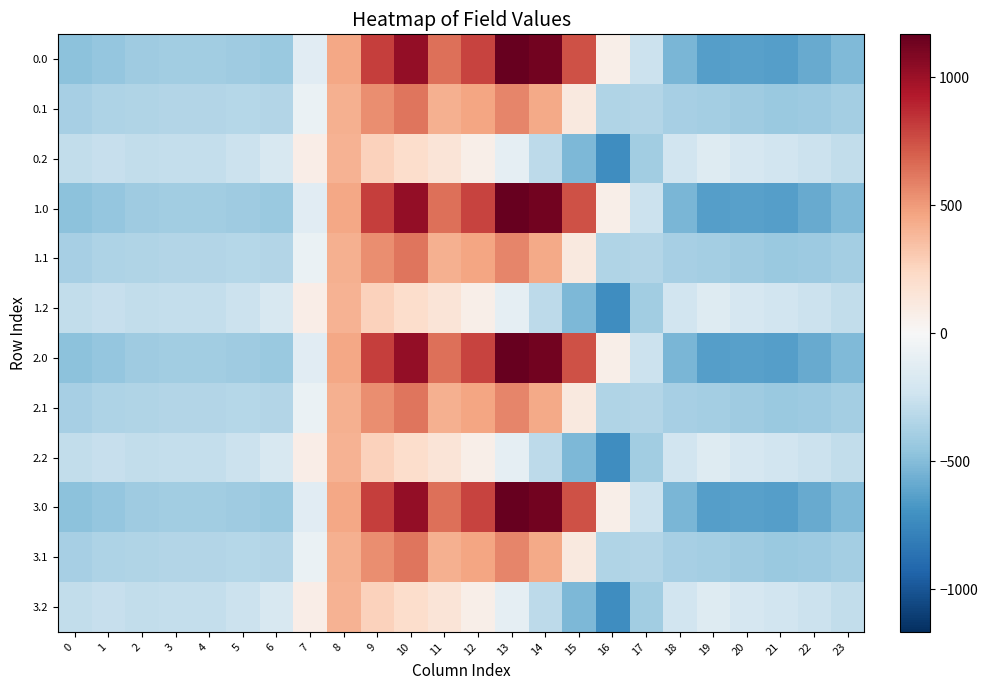

What is the total value across all series at 13?

6547.2